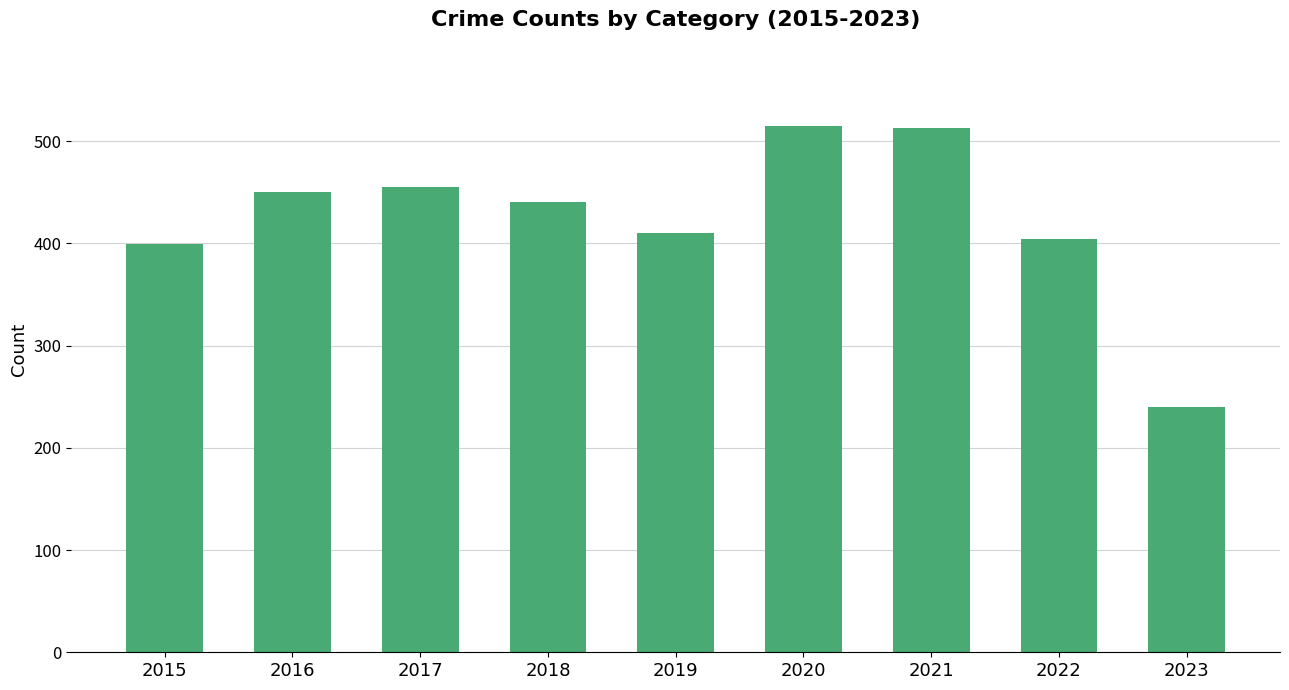

What is the difference between the second highest and minimum values?

273